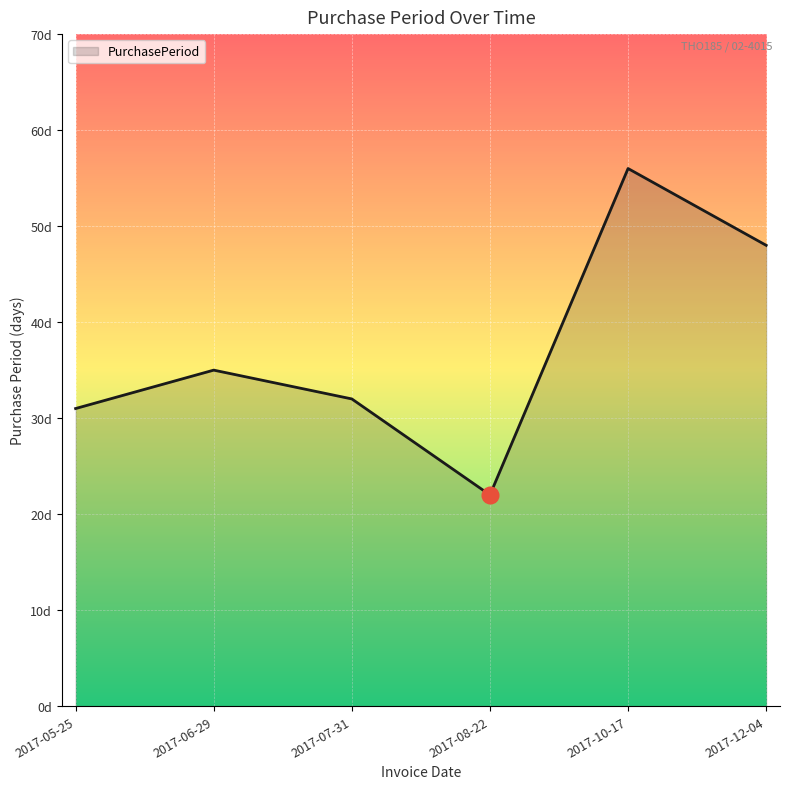

What is the sum of all values?

224